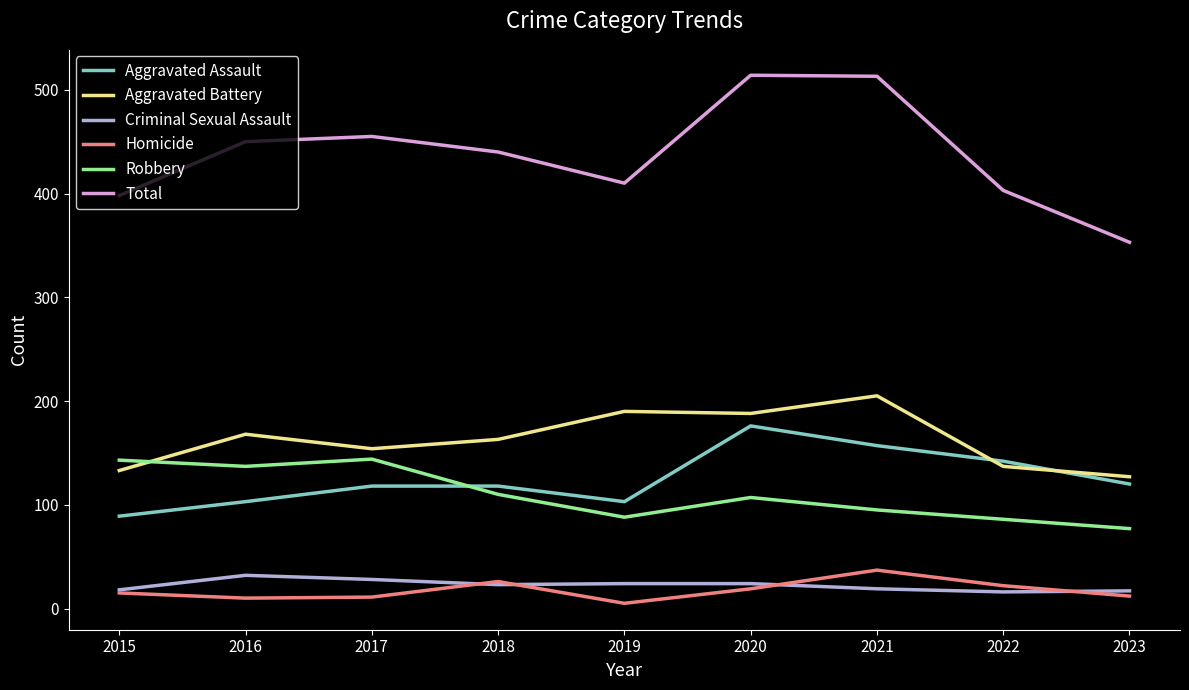

What is the difference between the highest and lowest values at 2022?

387